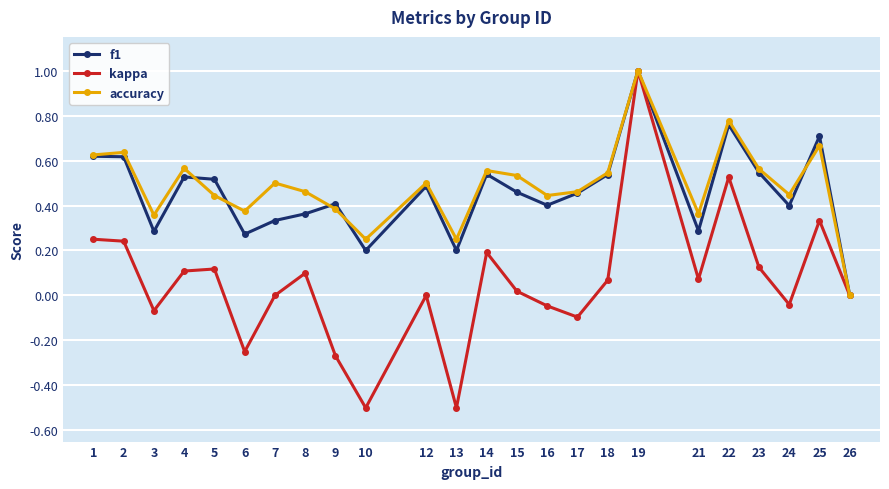

How many lines are shown in the chart?

3